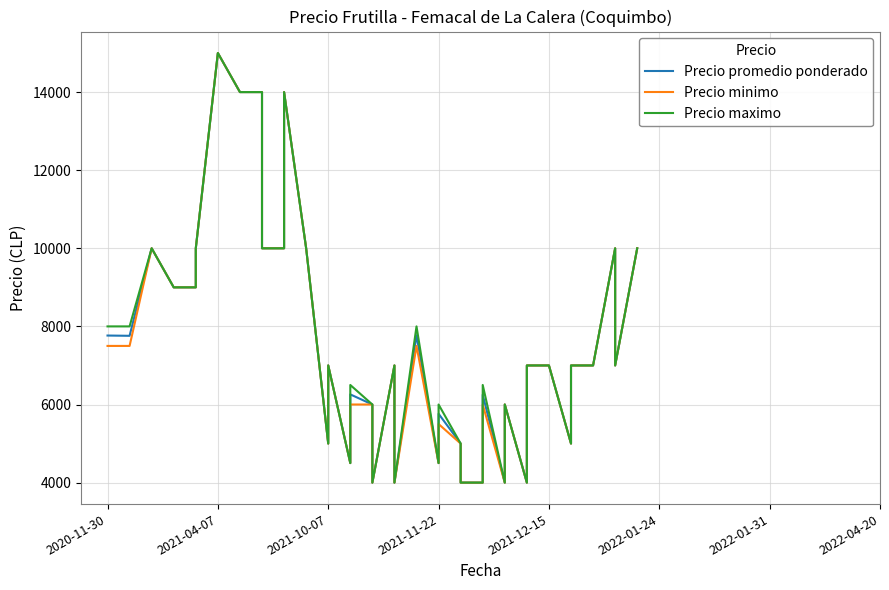

What is the smallest value displayed?

4000